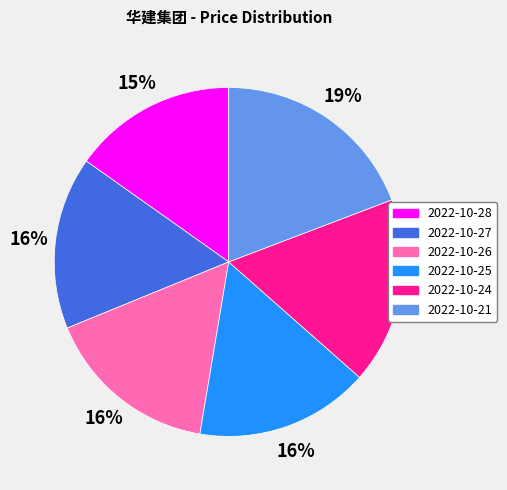

What percentage is the 2022-10-26 slice, to the nearest percent?

16%